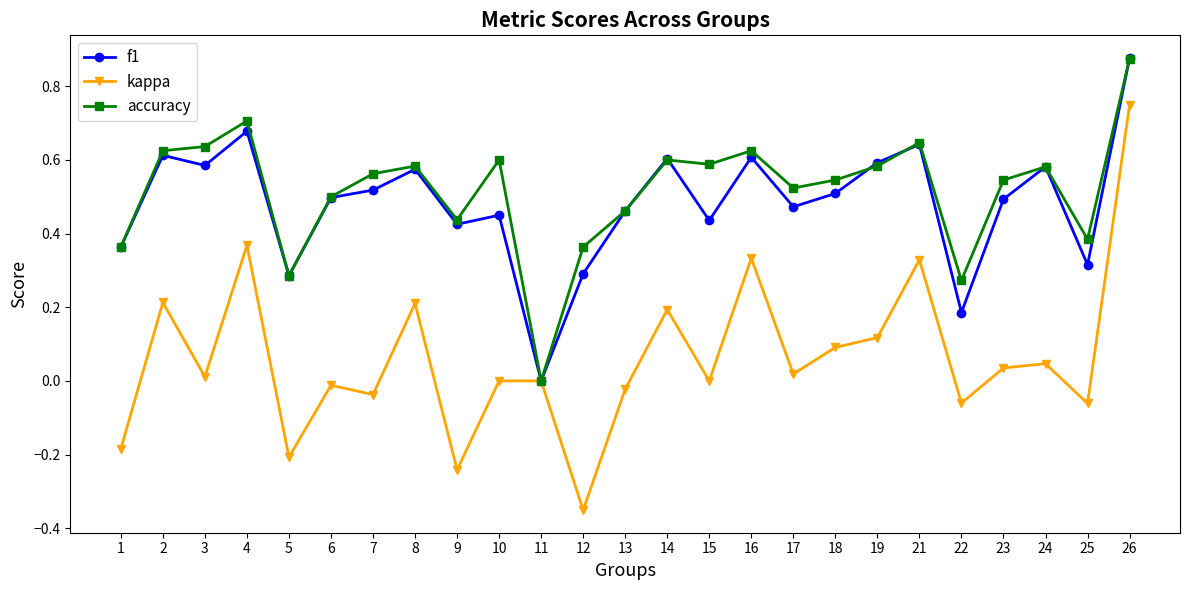

Is the value of f1 at 5 greater than the value of kappa at 18?

Yes